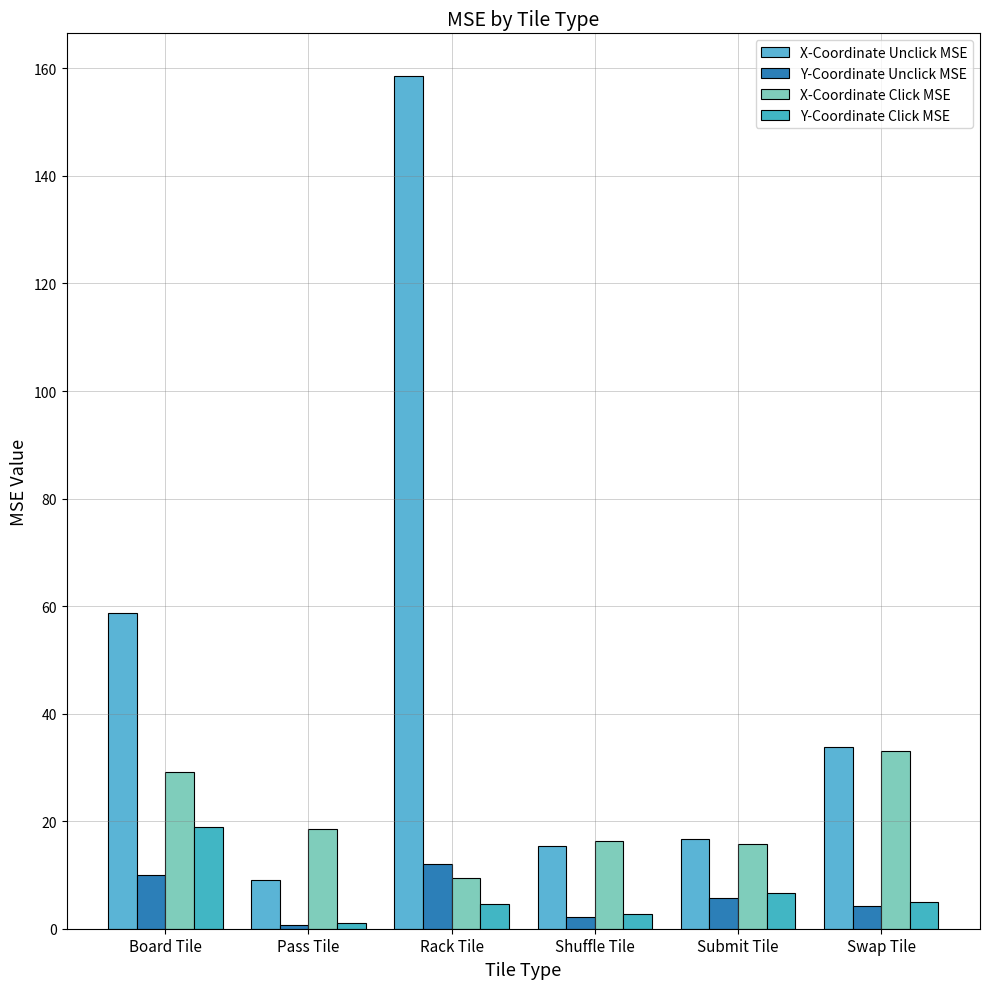

Which series has the widest spread of values?

X-Coordinate Unclick MSE